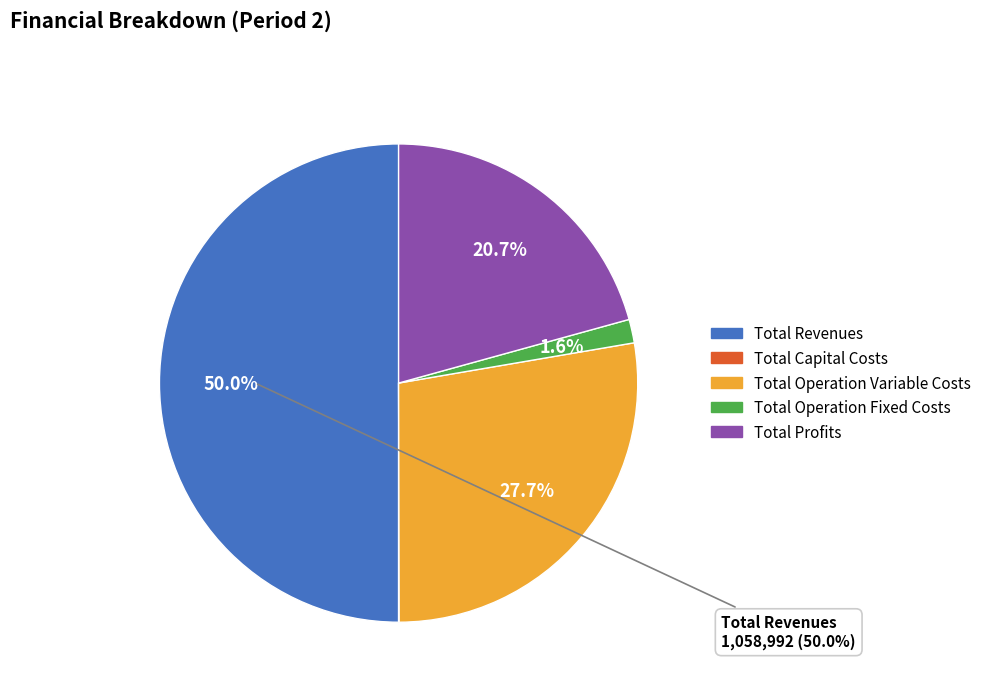

What percentage is NOT represented by Total Revenues?

50.0%